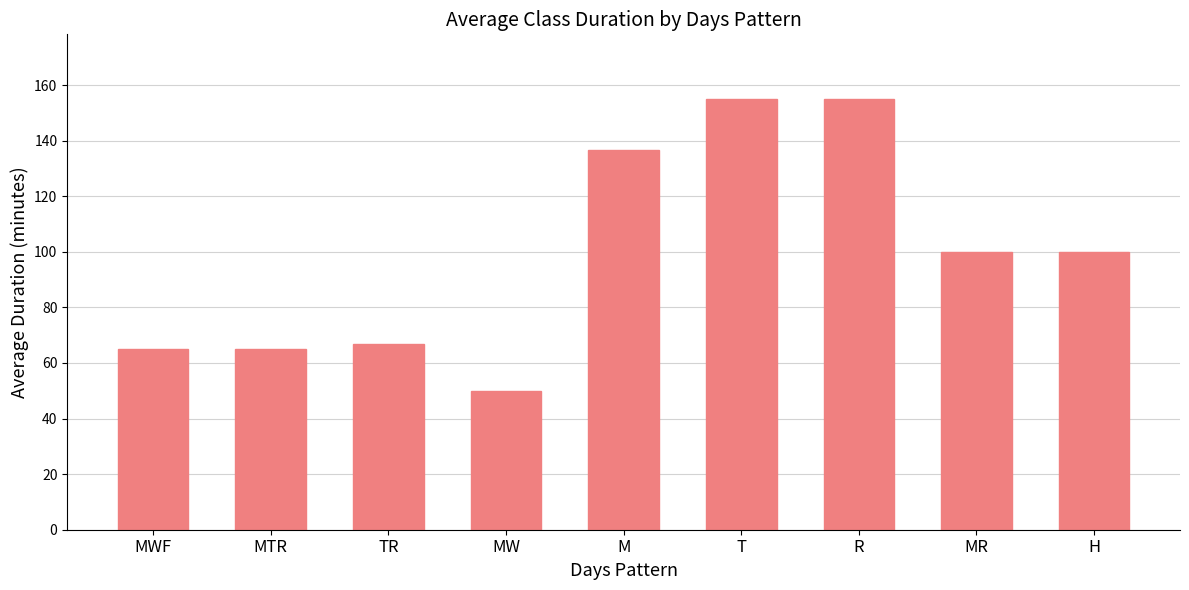

What is the minimum value shown in the chart?

50.0